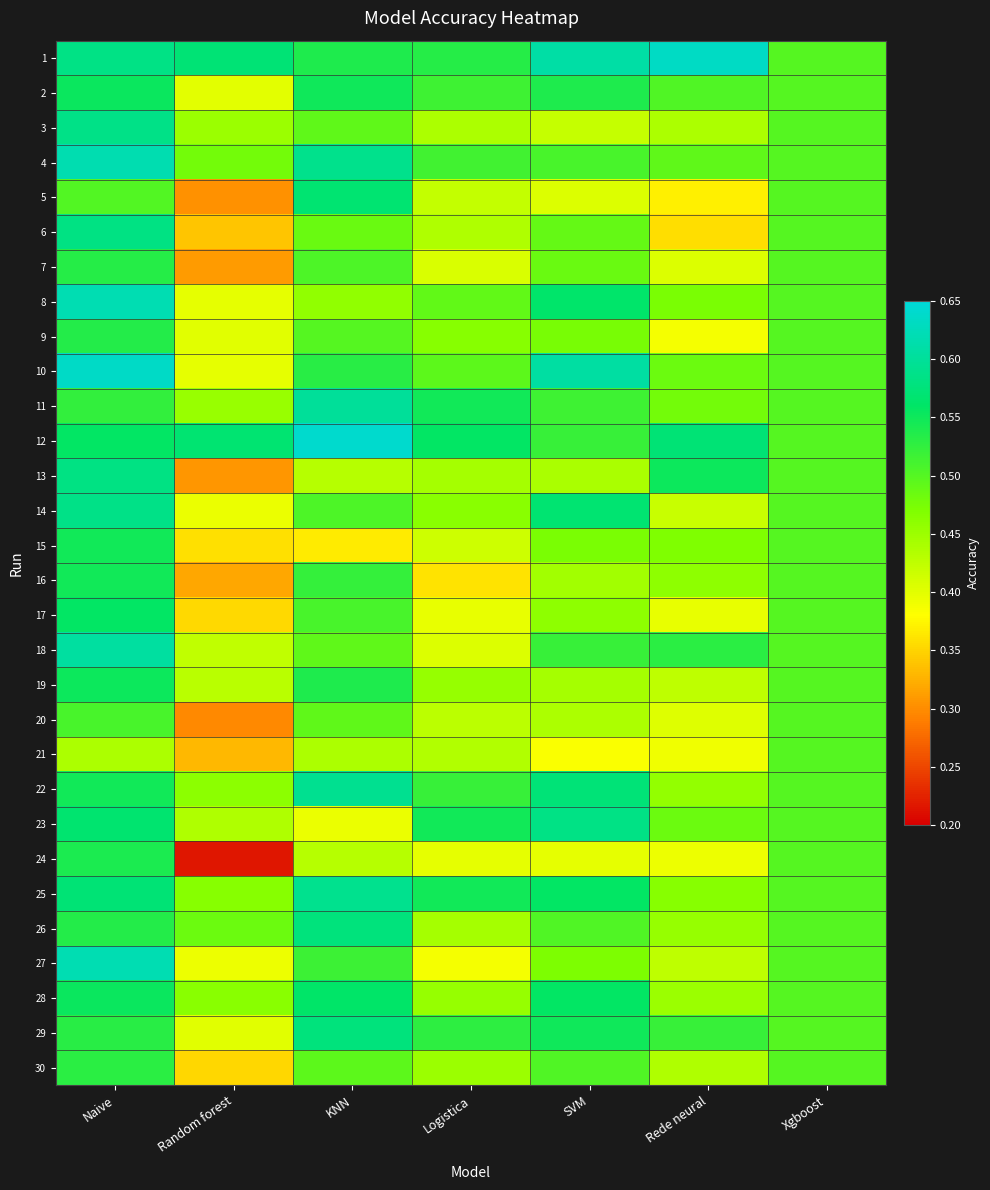

List the series in order of their peak value, lowest first.

21, 20, 30, 7, 9, 24, 15, 16, 19, 2, 17, 28, 5, 26, 29, 13, 6, 23, 3, 14, 25, 22, 11, 18, 4, 8, 27, 1, 10, 12